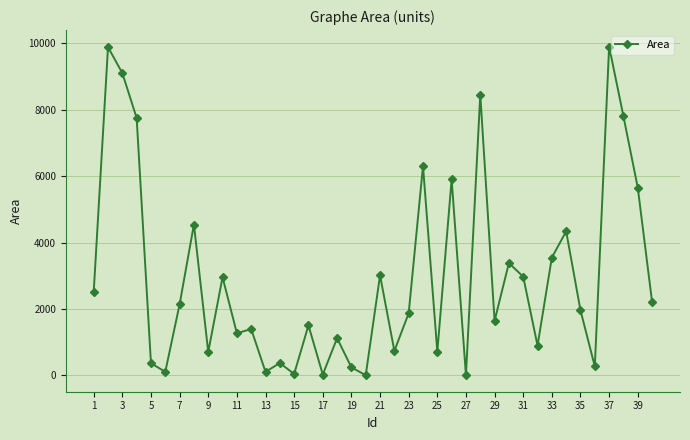

What is the greatest value displayed?

9903.6